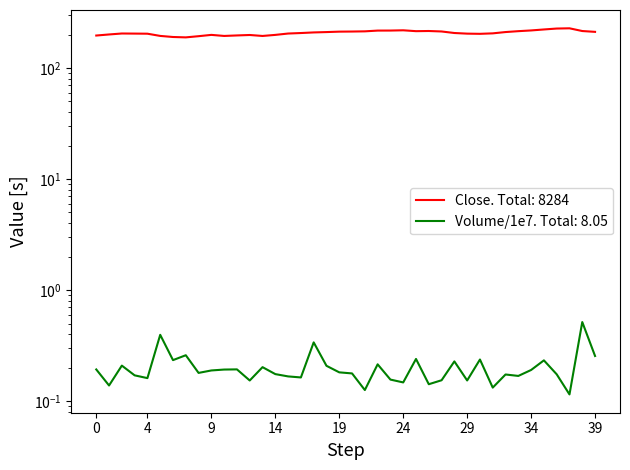

How many volume values are between 0 and 1?

40